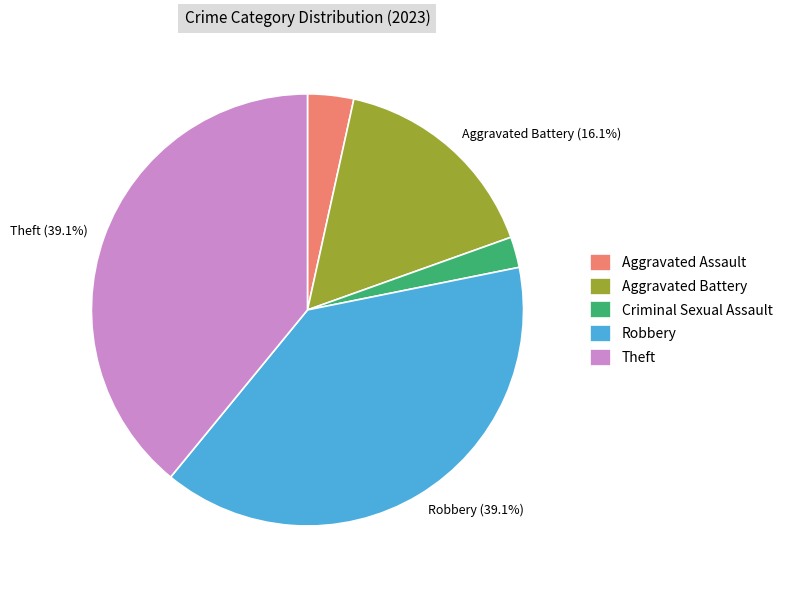

Is there a majority slice in this chart?

No